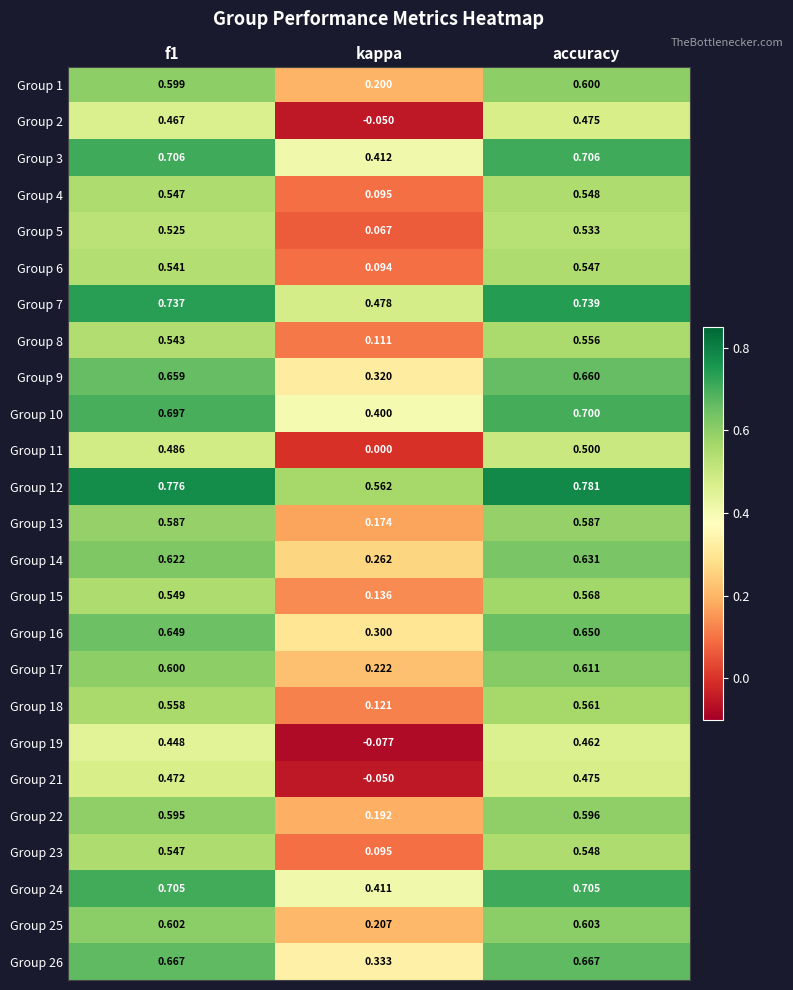

What is the total value across all series at f1?

14.9